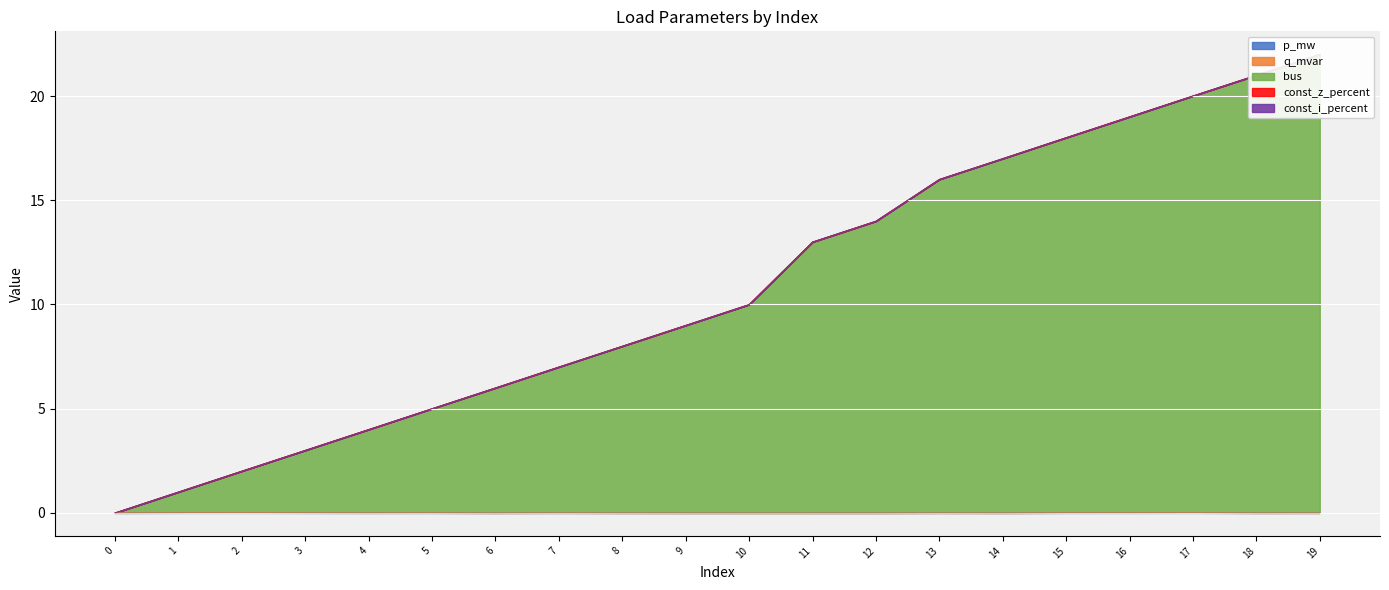

What is the average value of the bus series?

10.8